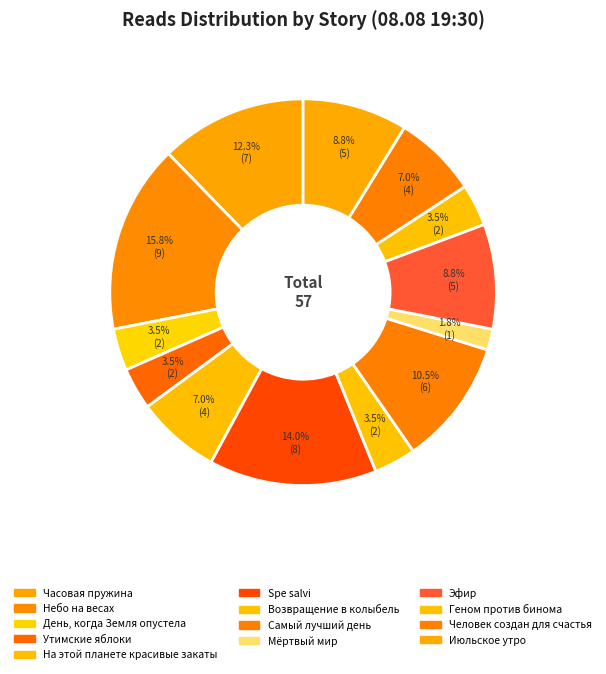

What is the change in value from Spe salvi to Геном против бинома?

-6